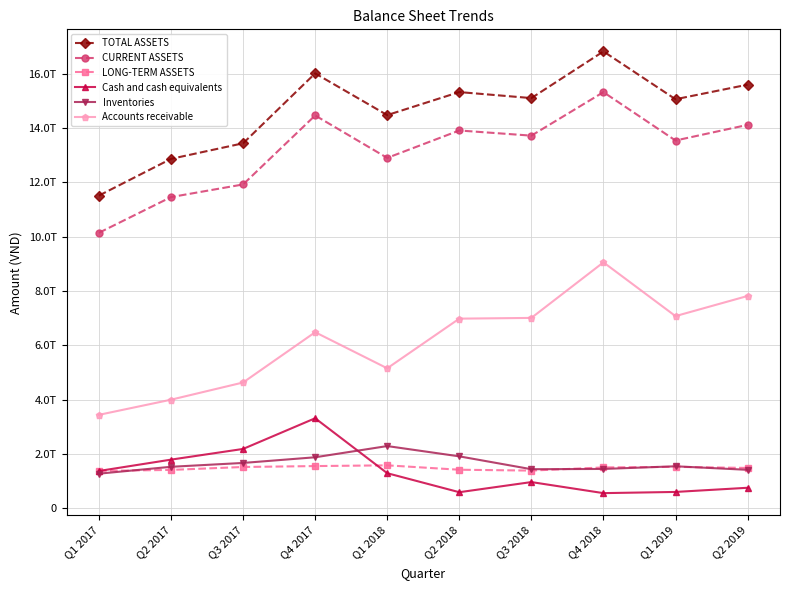

Is this an area chart (filled region under the line)?

No